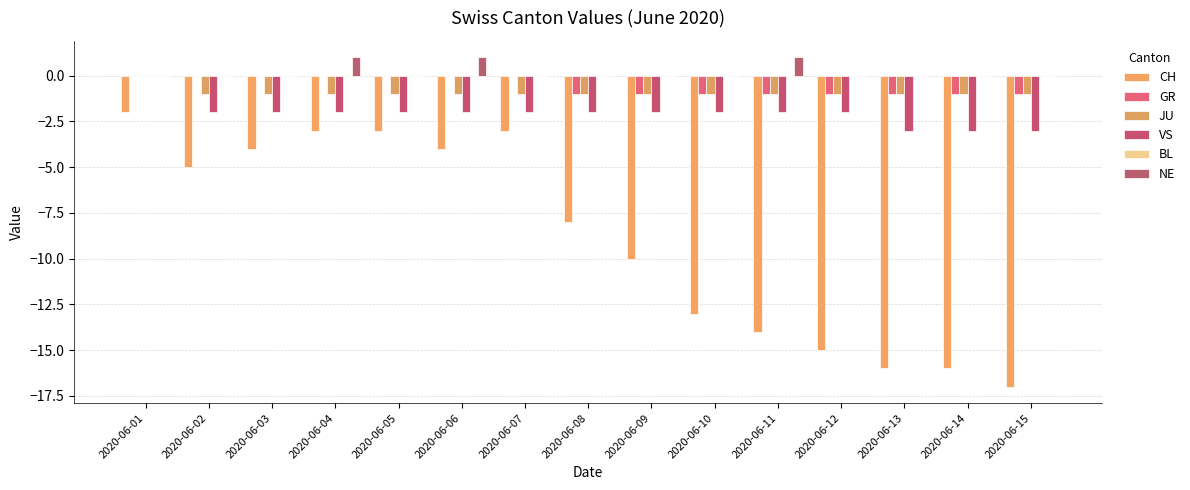

True or false: GR has a value of 1 at 2020-06-05.

False